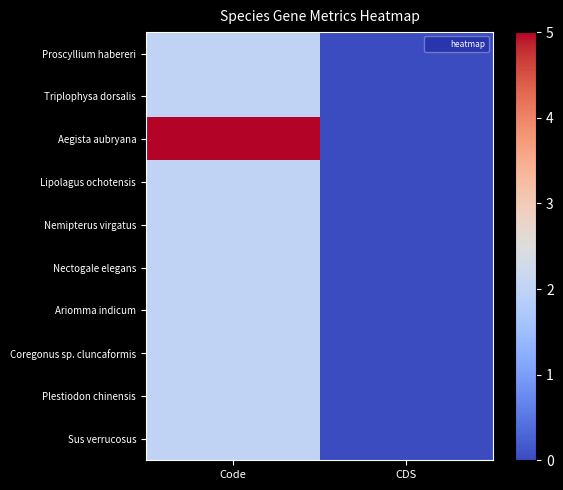

Rank the series at Code from lowest to highest value.

Proscyllium habereri, Triplophysa dorsalis, Lipolagus ochotensis, Nemipterus virgatus, Nectogale elegans, Ariomma indicum, Coregonus sp. cluncaformis, Plestiodon chinensis, Sus verrucosus, Aegista aubryana